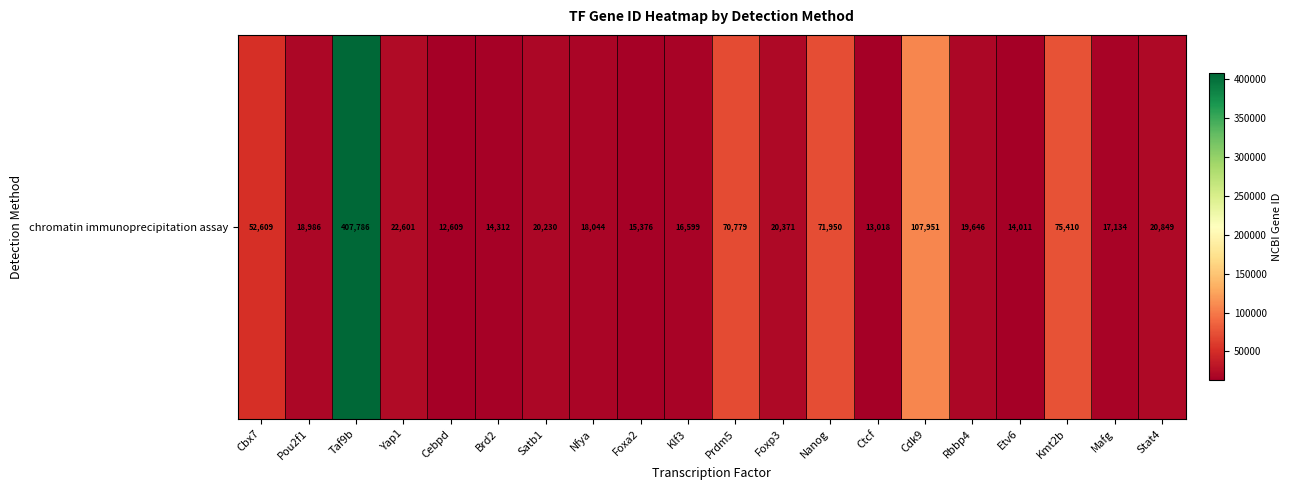

Reading left to right, what are all the values shown in this chart?

Cbx7=52609	Pou2f1=18986	Taf9b=407786	Yap1=22601	Cebpd=12609	Brd2=14312	Satb1=20230	Nfya=18044	Foxa2=15376	Klf3=16599	Prdm5=70779	Foxp3=20371	Nanog=71950	Ctcf=13018	Cdk9=107951	Rbbp4=19646	Etv6=14011	Kmt2b=75410	Mafg=17134	Stat4=20849